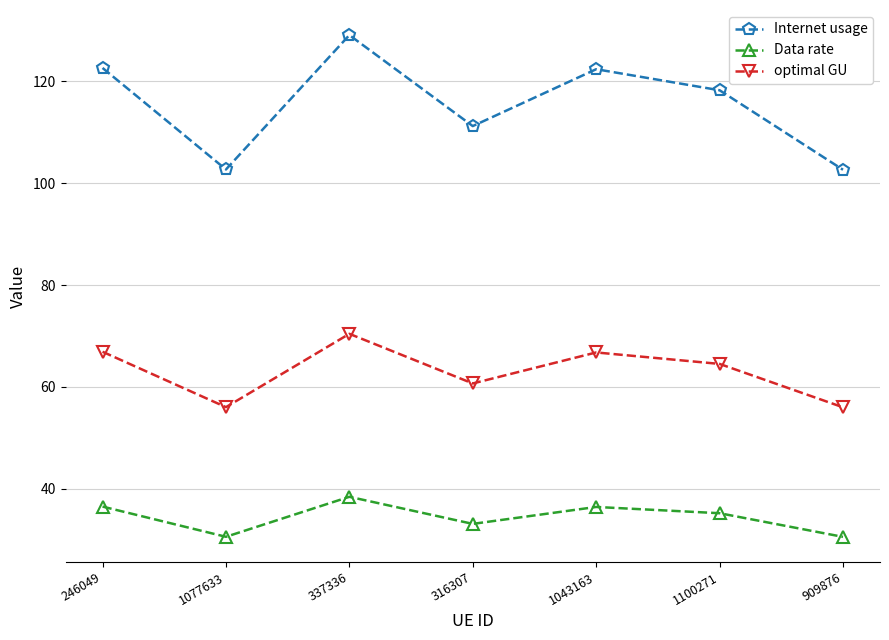

The value of optimal GU at 337336 is 70.4. True or false?

True